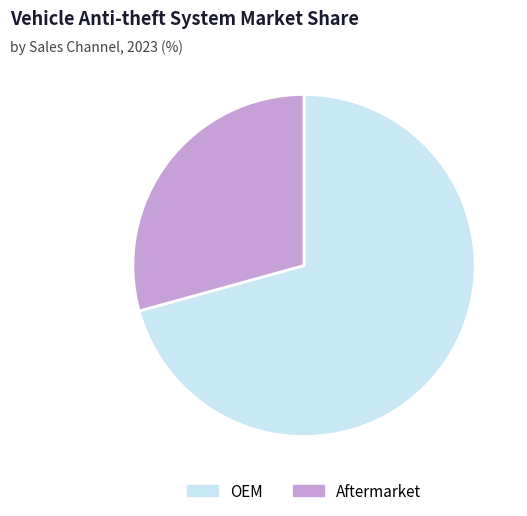

True or false: OEM accounts for 71% of the total.

True